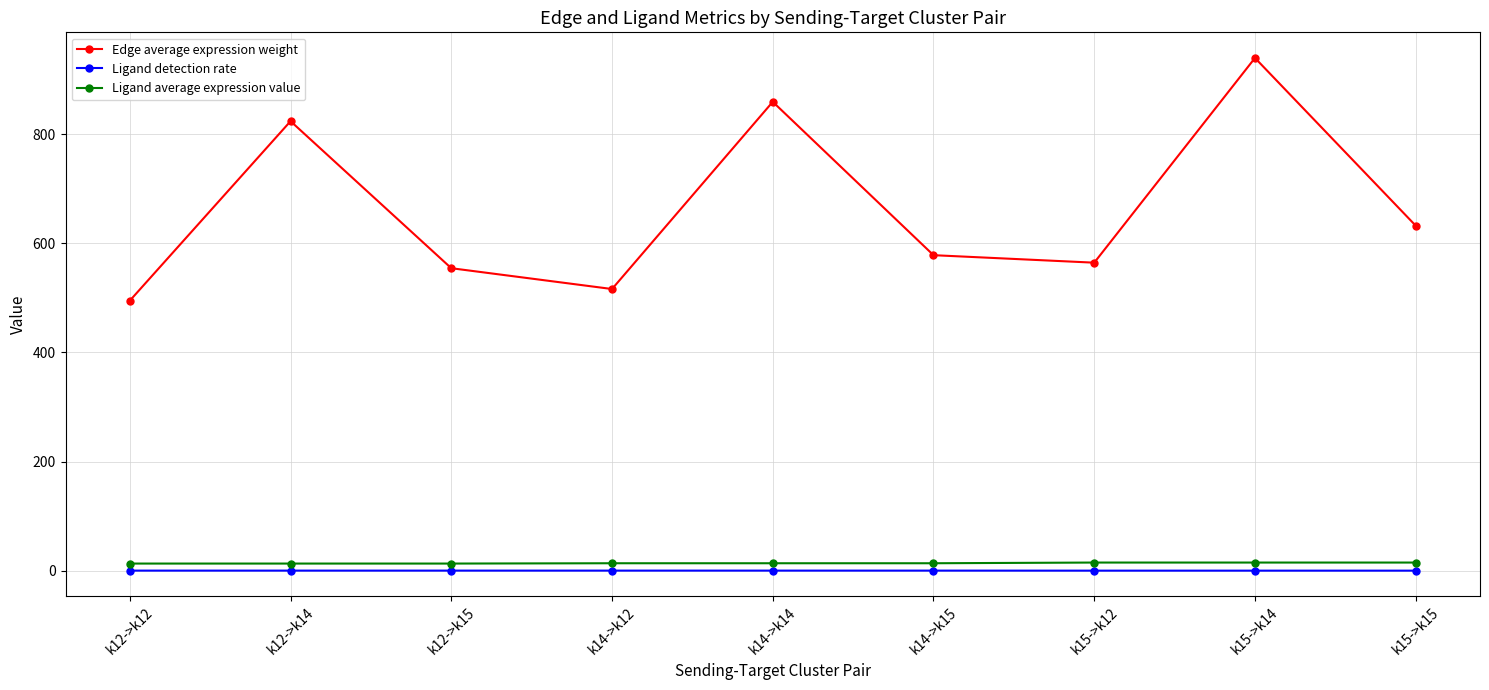

True or false: Edge average expression weight and Ligand average expression value cross at least once.

False